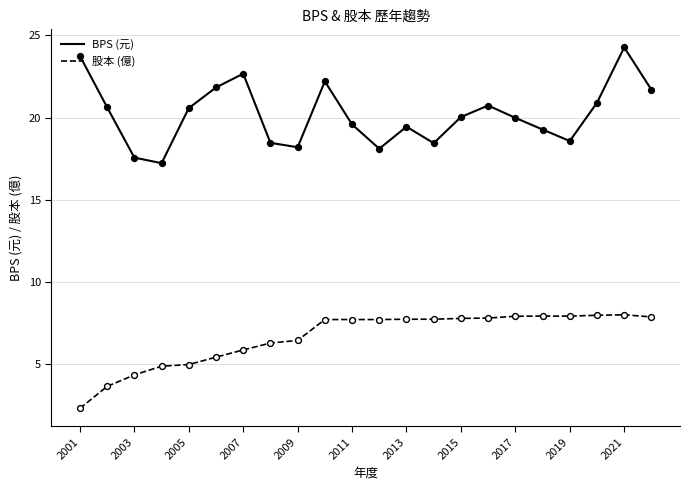

Which series has the largest total across all categories?

BPS (元)